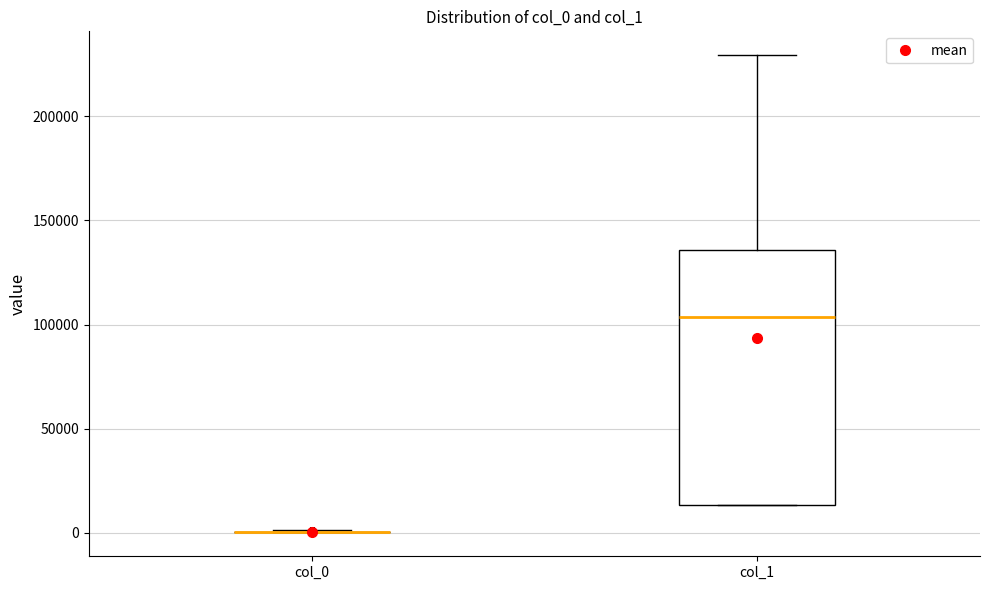

Which box is the tallest, from its lower edge to its upper edge?

col_1